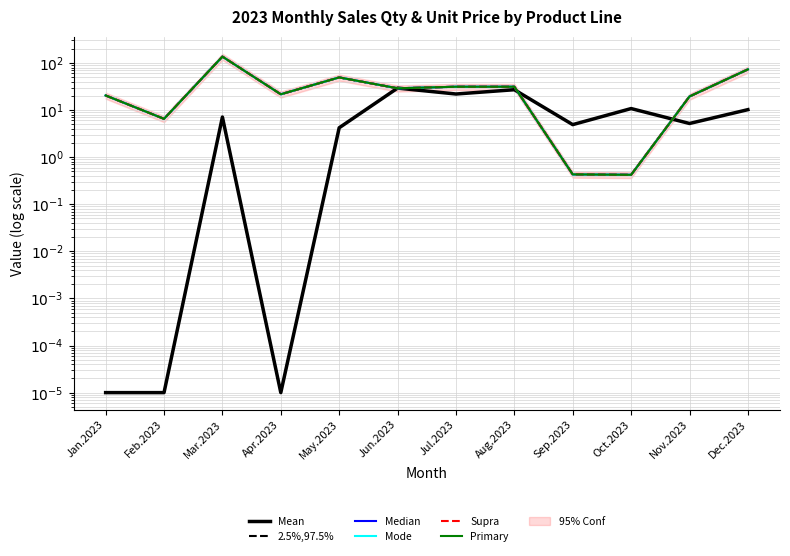

What is the average value of the Supra series?

34.9